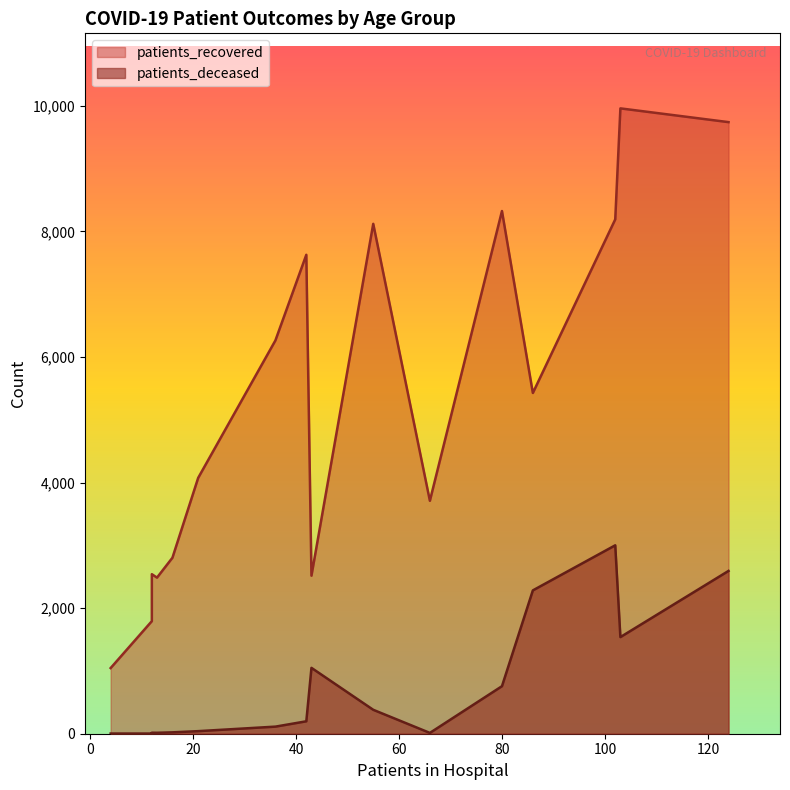

What are all the series names shown in the legend?

patients_recovered, patients_deceased